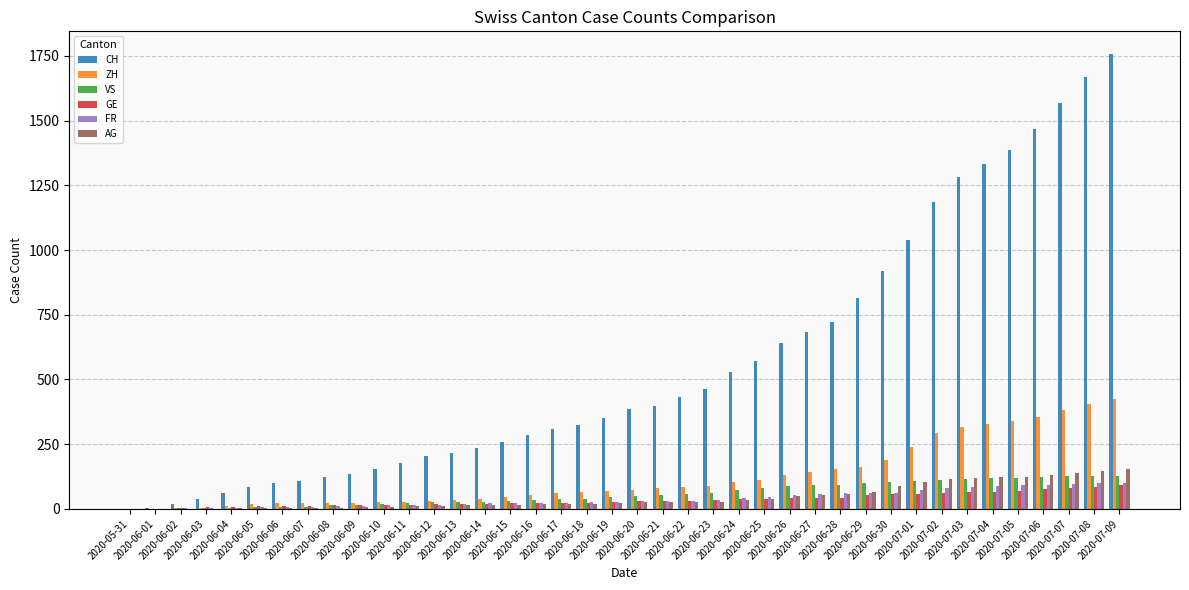

Which series has the largest total across all categories?

CH